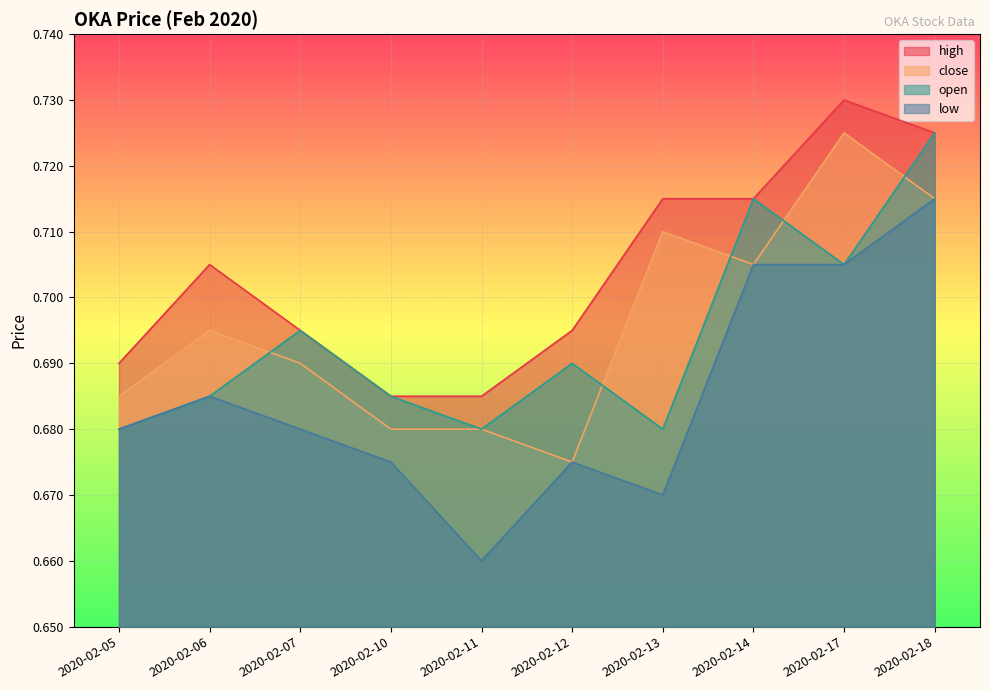

Rank the categories by close value from lowest to highest.

2020-02-12, 2020-02-10, 2020-02-11, 2020-02-05, 2020-02-07, 2020-02-06, 2020-02-14, 2020-02-13, 2020-02-18, 2020-02-17